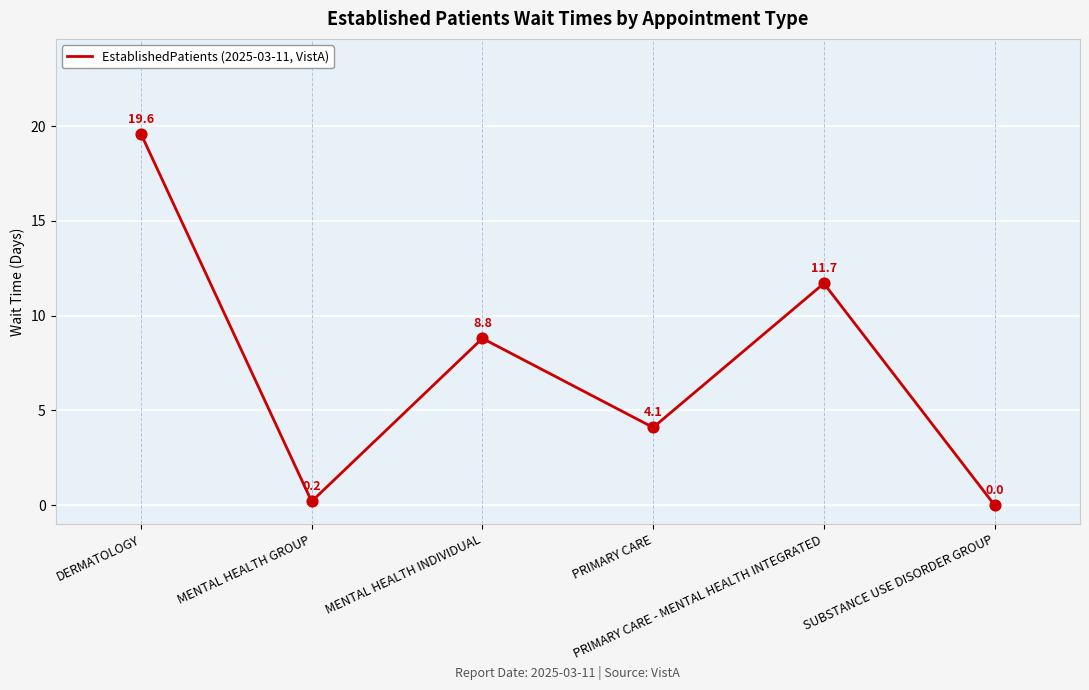

What is the change in value from PRIMARY CARE to SUBSTANCE USE DISORDER GROUP?

-4.1